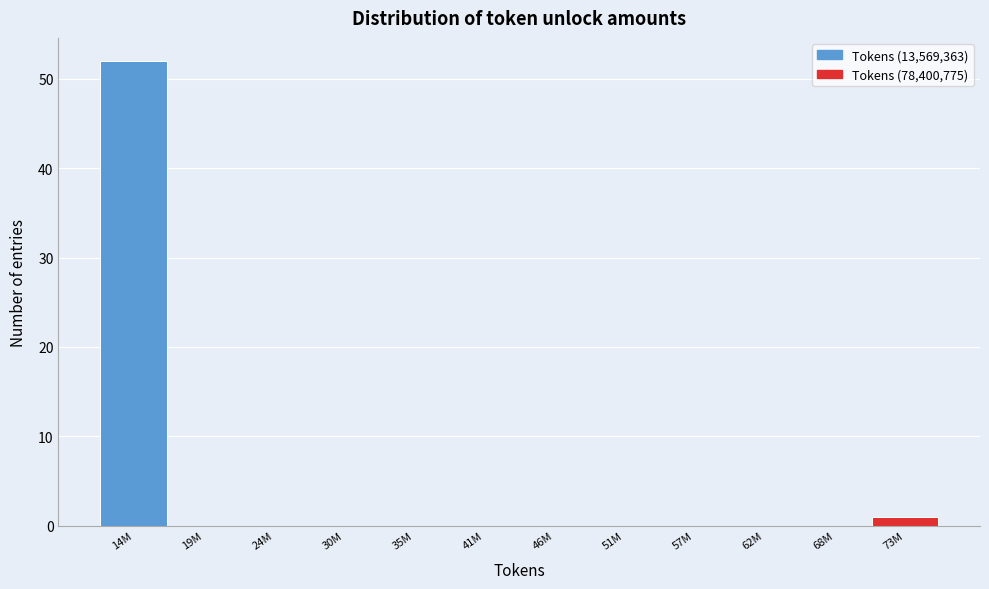

Reading left to right, list all the values displayed in this chart.

14M=52	19M=0	24M=0	30M=0	35M=0	41M=0	46M=0	51M=0	57M=0	62M=0	68M=0	73M=1